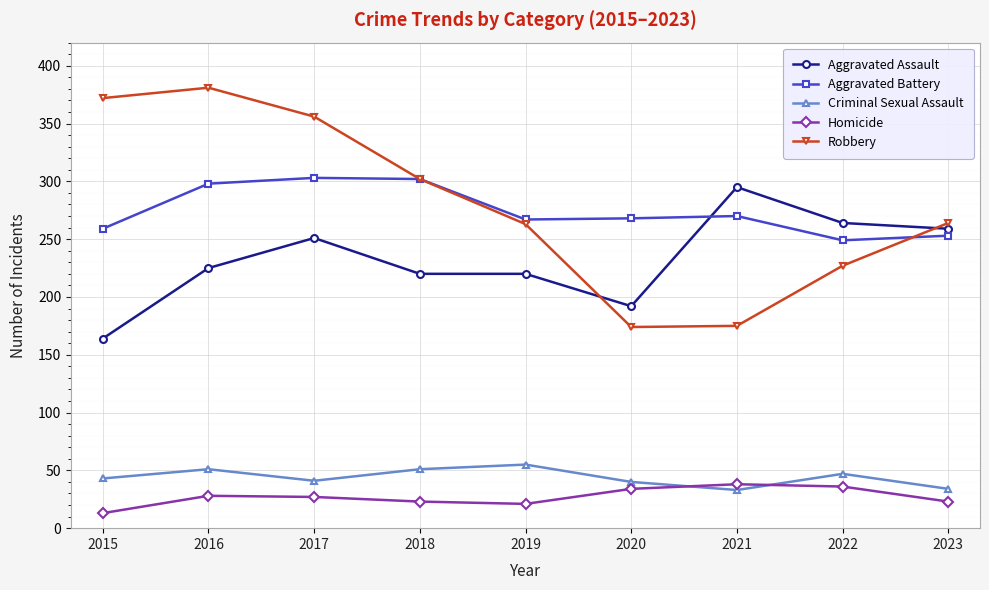

The value of Robbery at 2021 is 267. True or false?

False